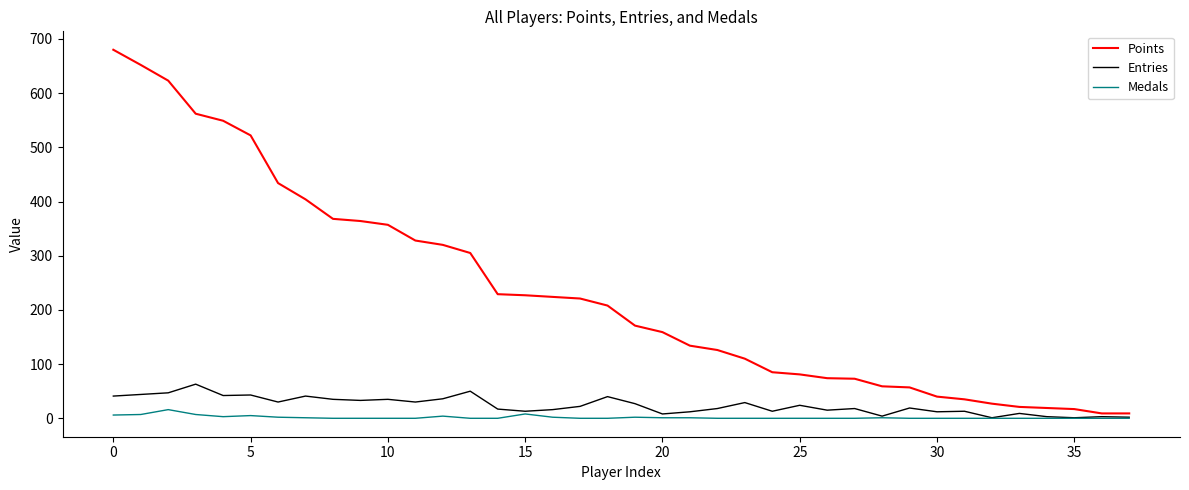

What are all the series names shown in the legend?

Points, Entries, Medals